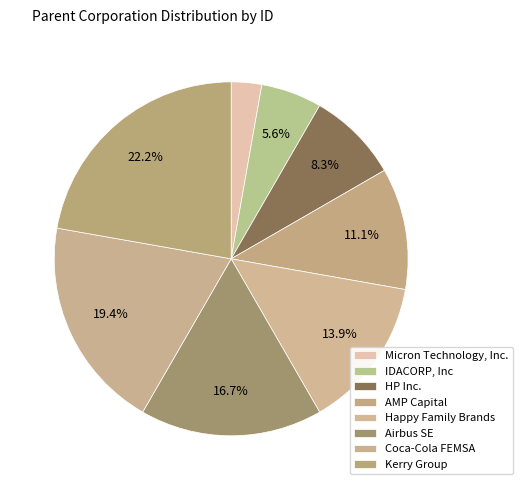

Count the number of slices in the pie.

8